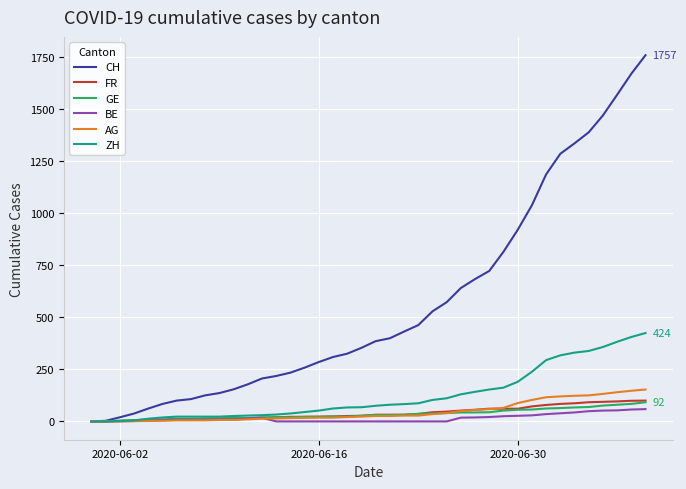

Count the number of data series in this chart.

6